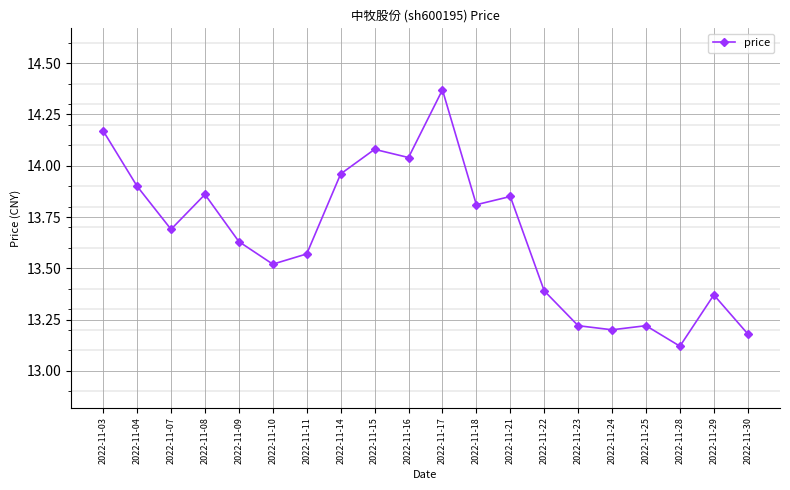

How many lines are shown in the chart?

1